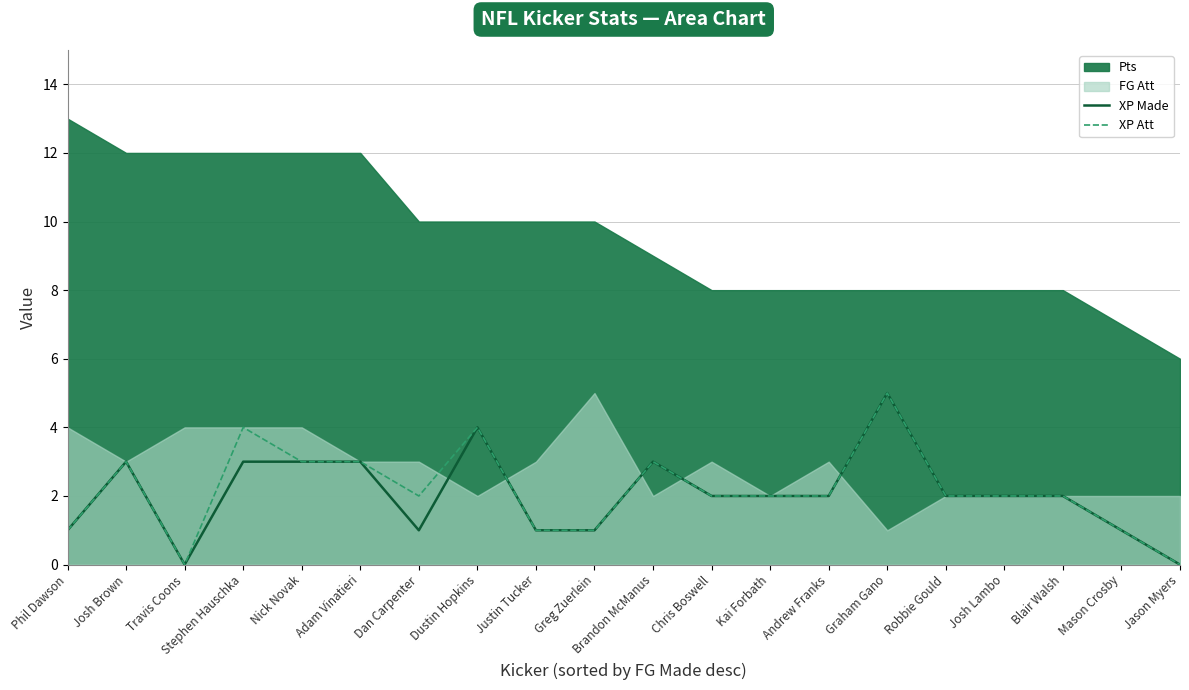

How many lines are shown in the chart?

2